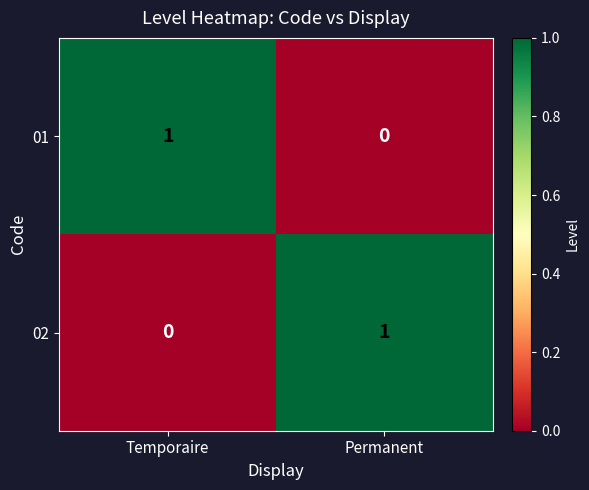

Rank the categories by 01 value from lowest to highest.

Permanent, Temporaire